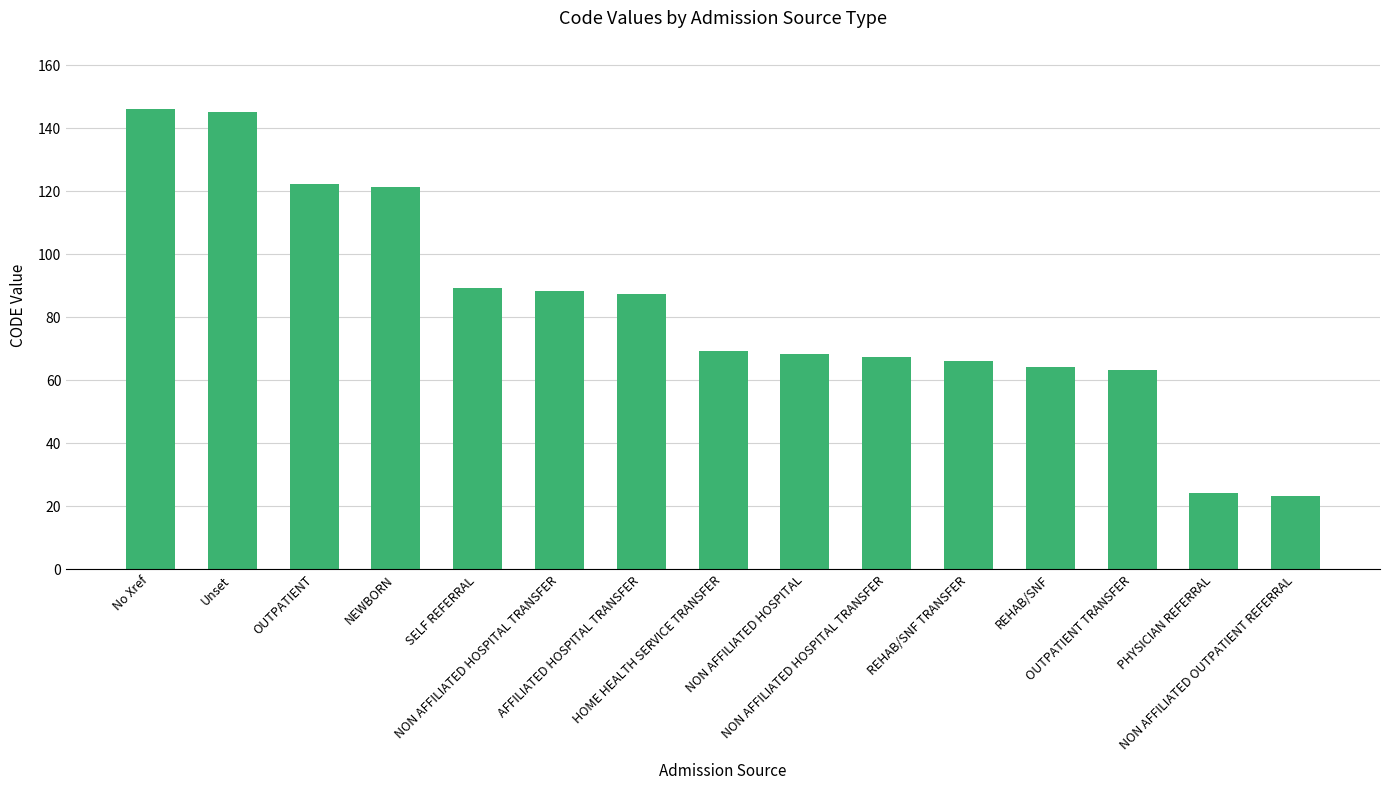

What is the sum of all values?

1242